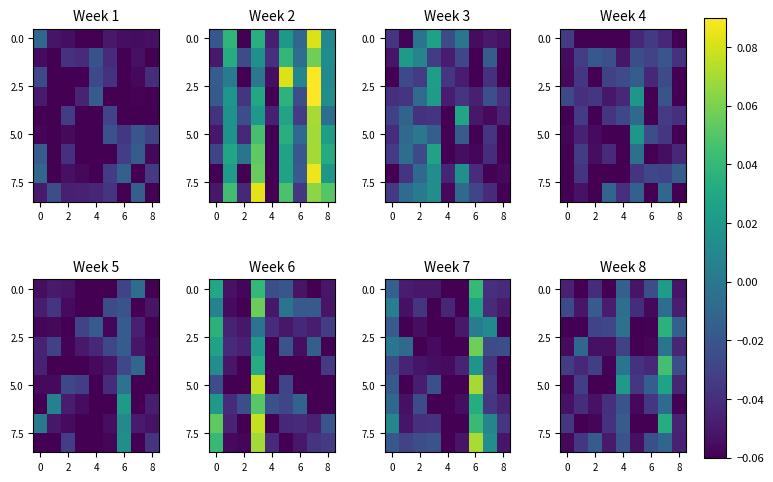

At which label is row_6 closest to 0?

7